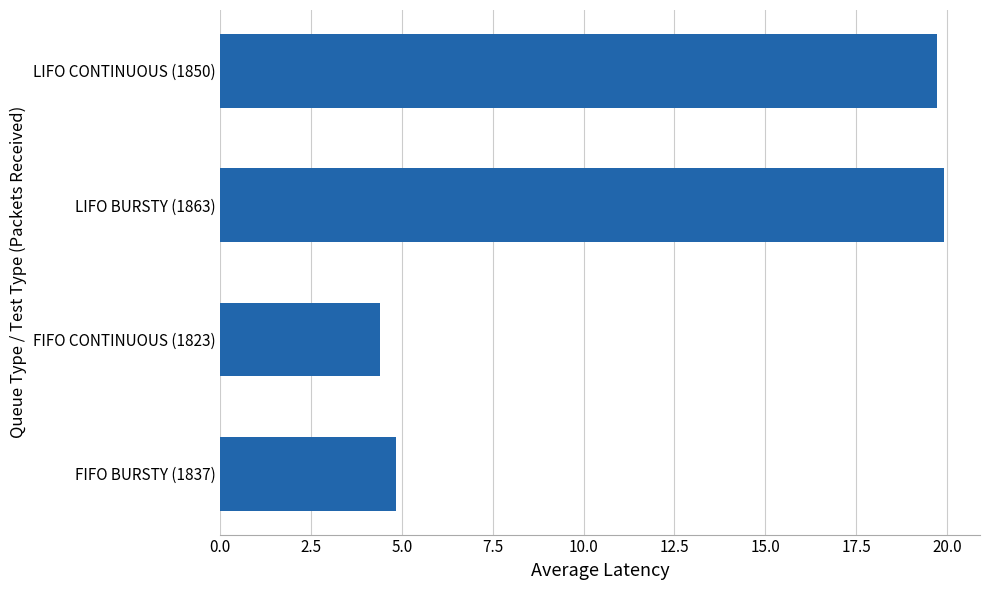

What is the difference between the maximum and minimum values?

15.5